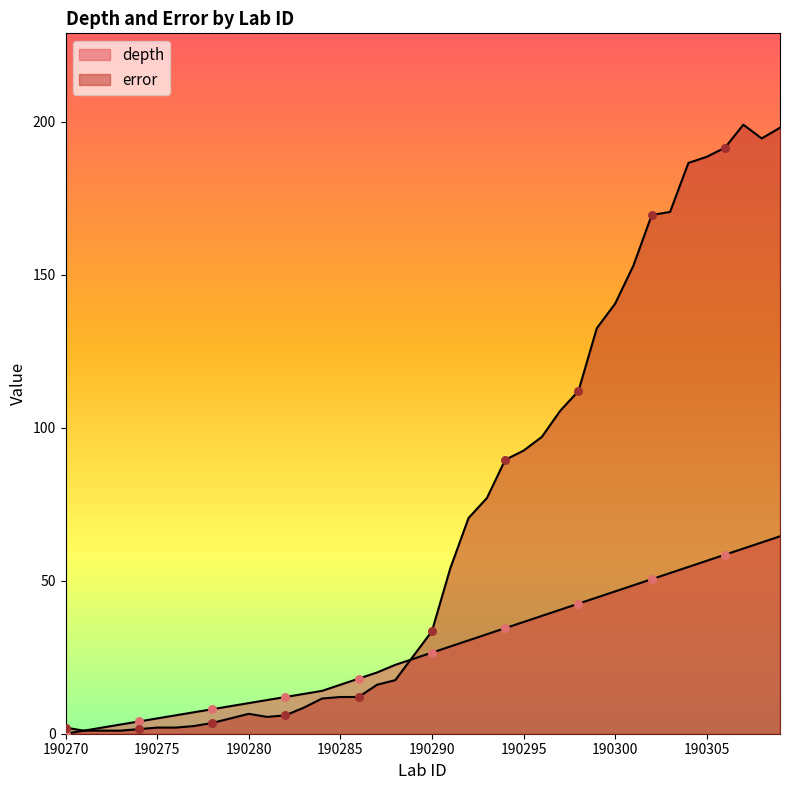

What is the total value across all series at 190285?

28.0